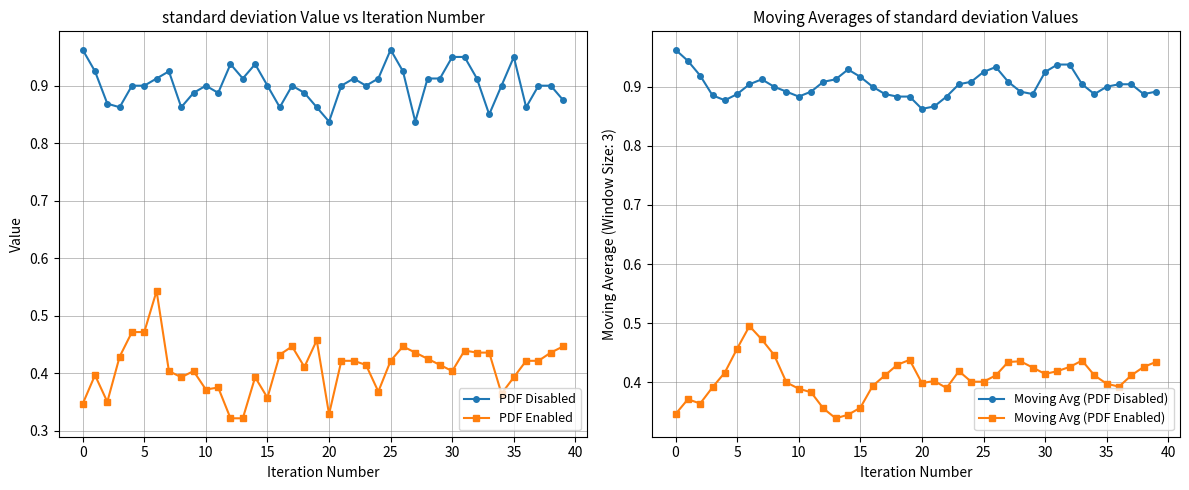

True or false: Moving Avg (PDF Enabled) has more than 0 points higher than both neighbors.

True